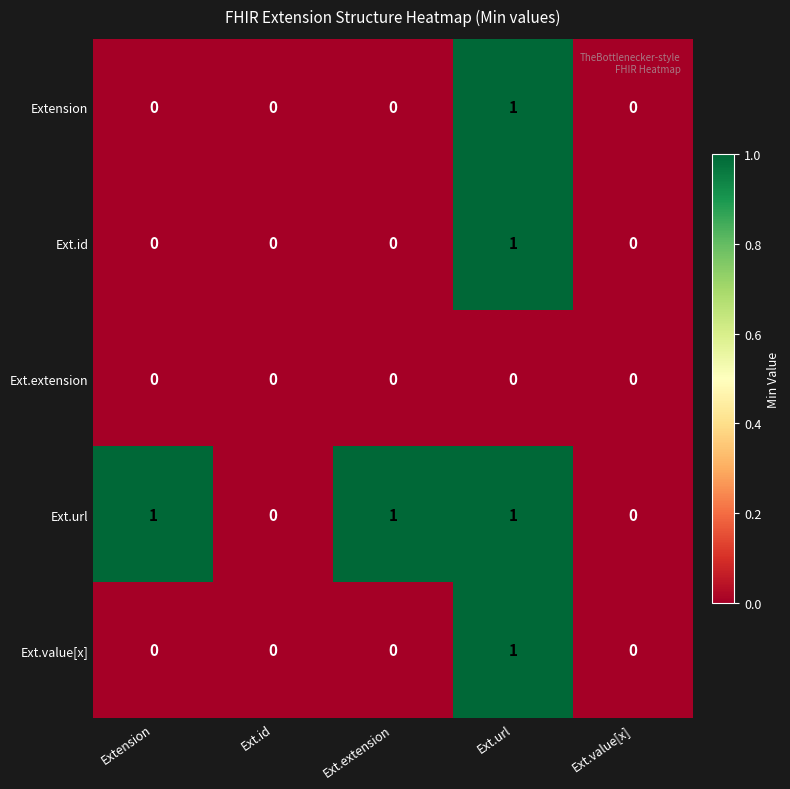

Which series has the largest total across all categories?

Ext.url